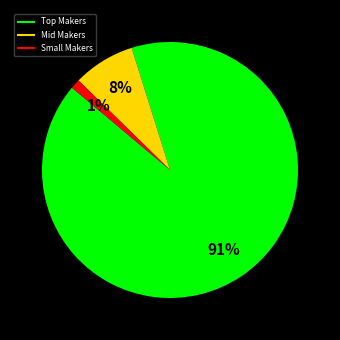

Is there a majority slice in this chart?

Yes